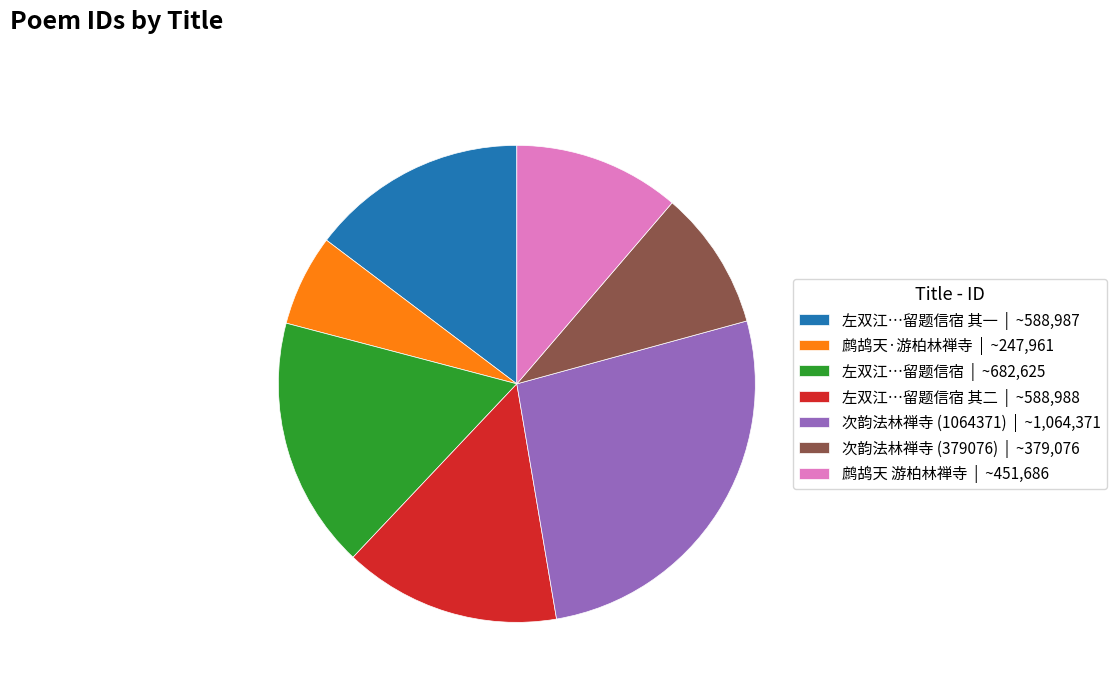

What is the largest slice in the pie chart?

次韵法林禅寺 (1064371) | ~1,064,371